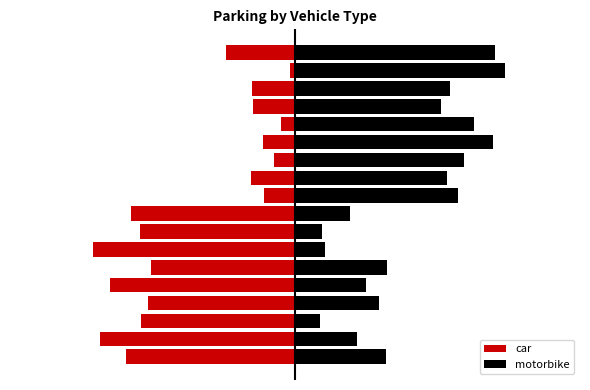

Which series changed the most between 0 and 8?

motorbike